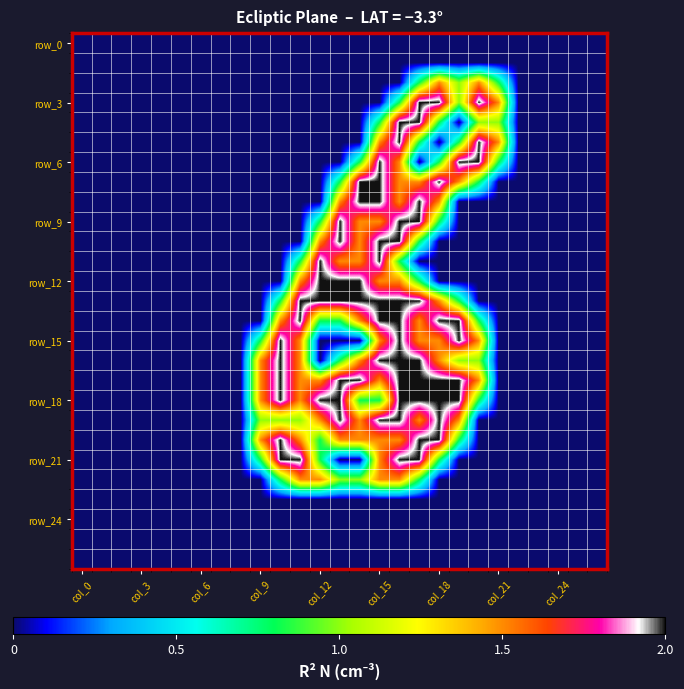

Which series has the widest spread of values?

row_3